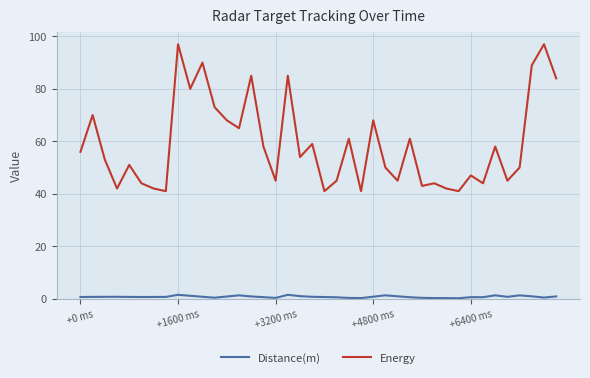

Count the number of data series in this chart.

2